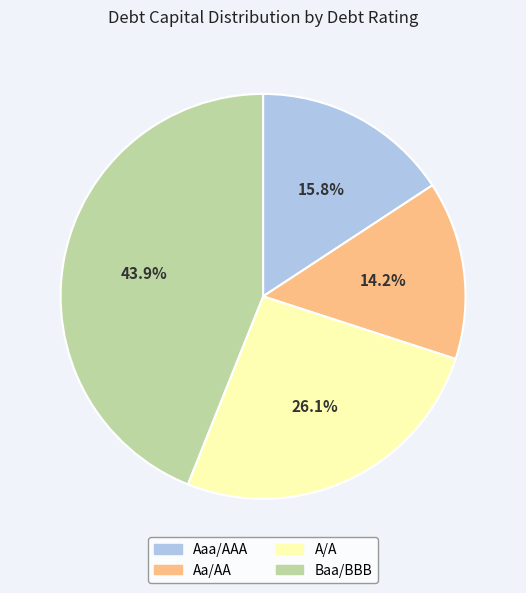

Count the number of slices in the pie.

4